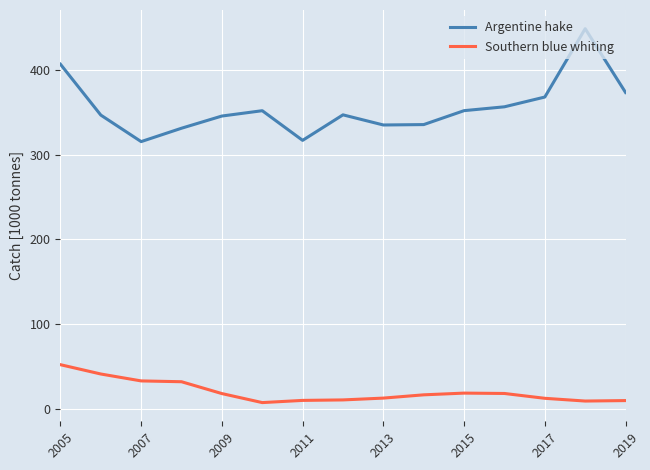

What is the difference between the maximum and minimum values in the Southern blue whiting series?

44.7